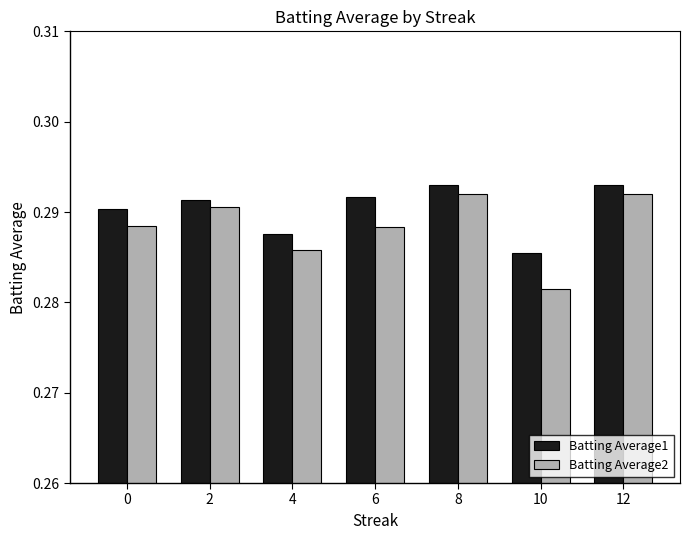

The value of Batting Average1 at 2 is 0.1. True or false?

False